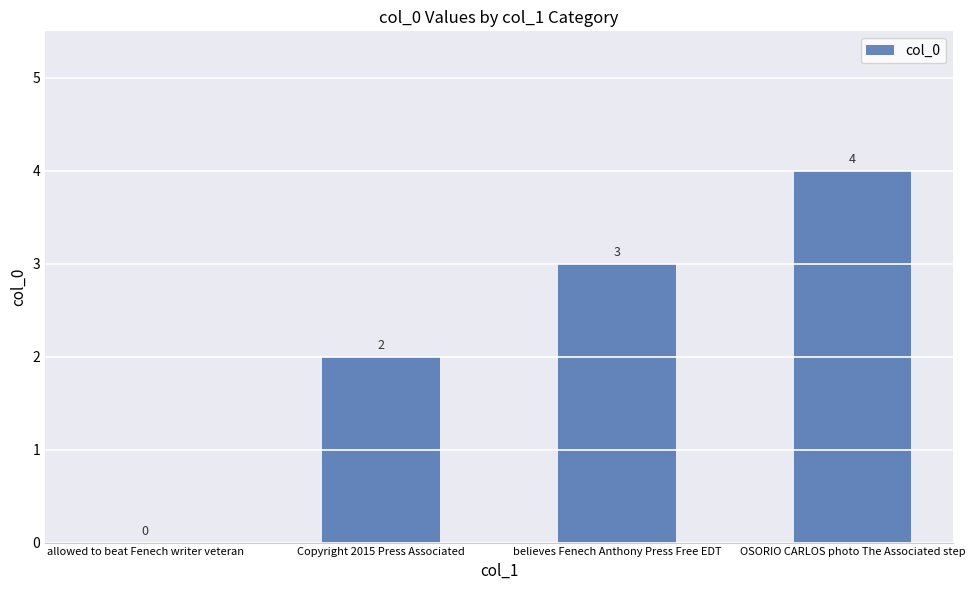

What is the approximate value at believes Fenech Anthony Press Free EDT?

3